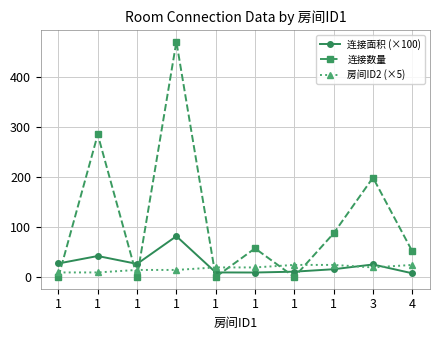

Does the chart have visible grid lines?

Yes